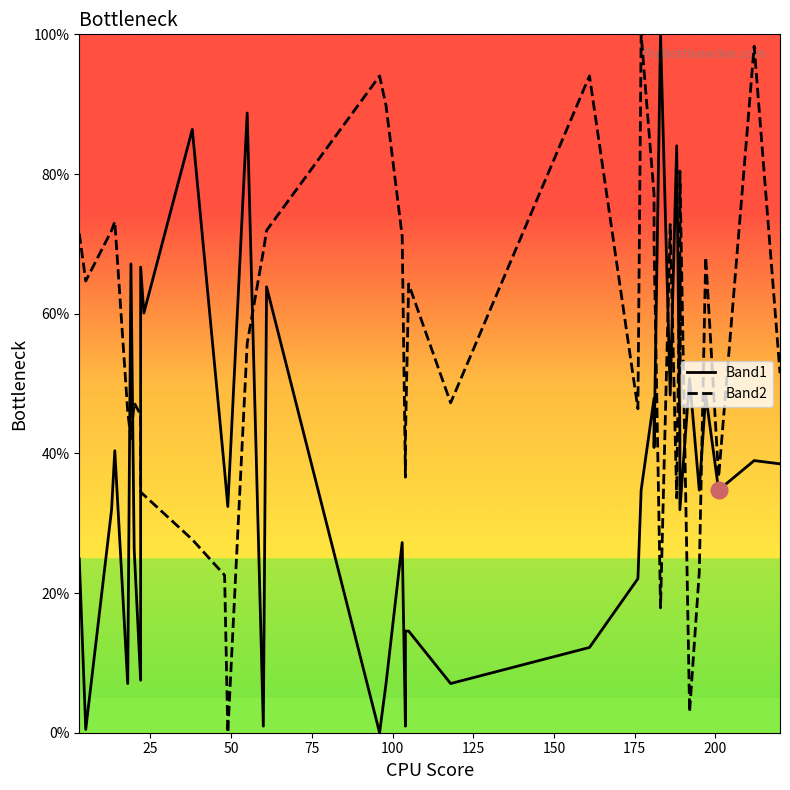

What is the average value of the Band2 series?

55.4